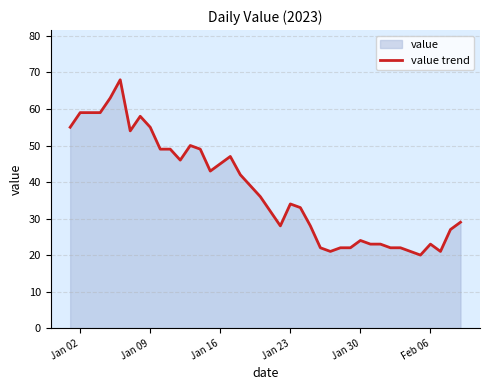

How many interior local peaks (higher than both neighbors) does the data have?

7